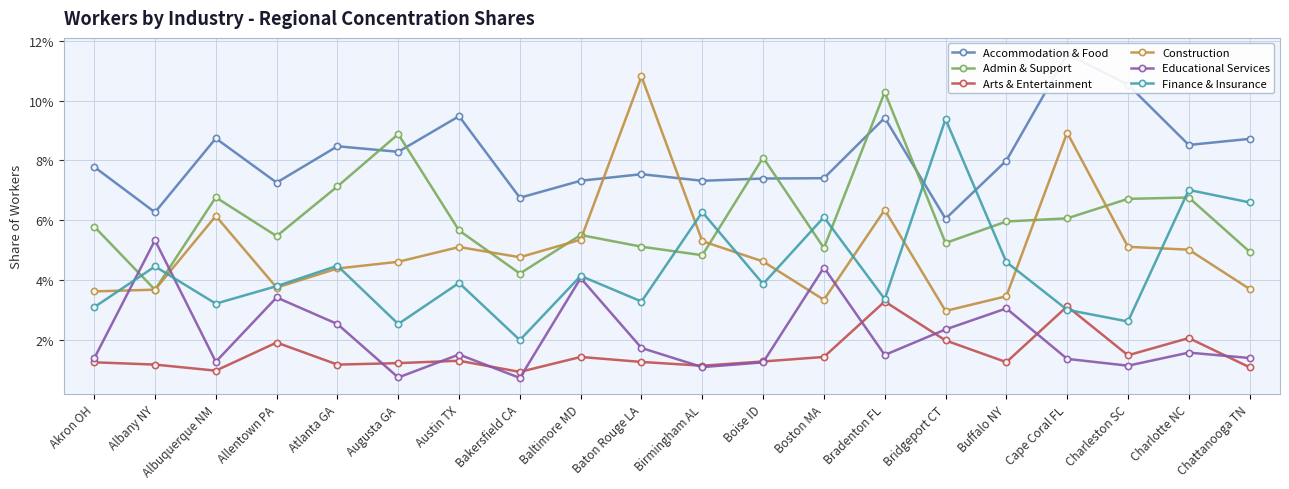

Where is Accommodation & Food nearest to the value 0?

Bridgeport CT